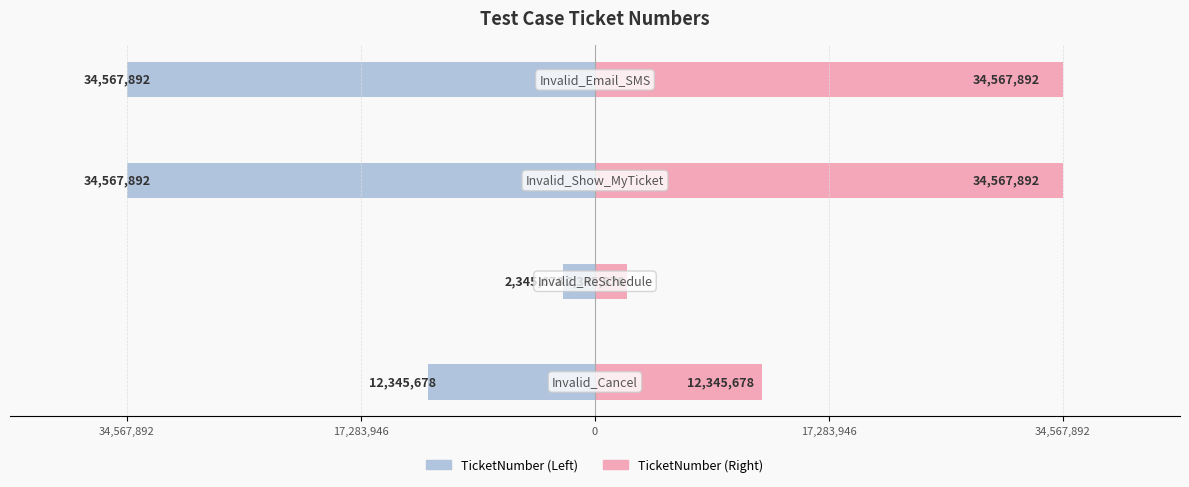

Which series has the largest total across all categories?

TicketNumber (Right)